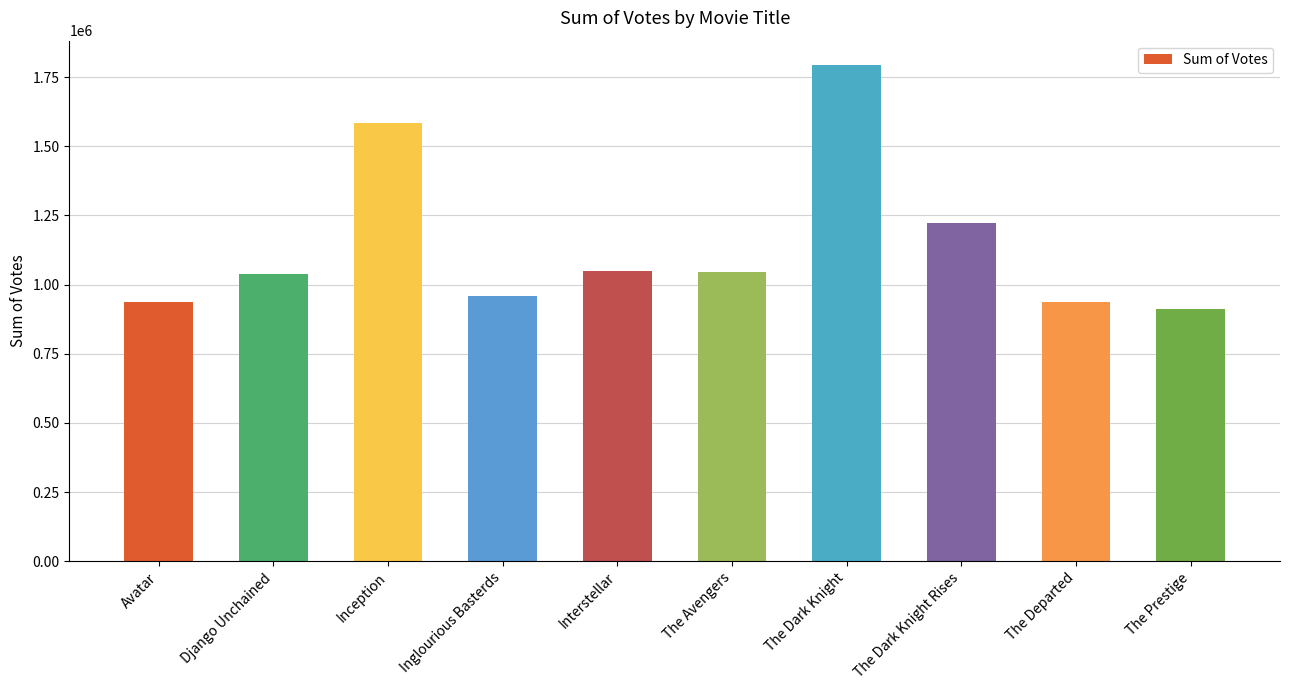

The value at The Prestige is 1280188. True or false?

False